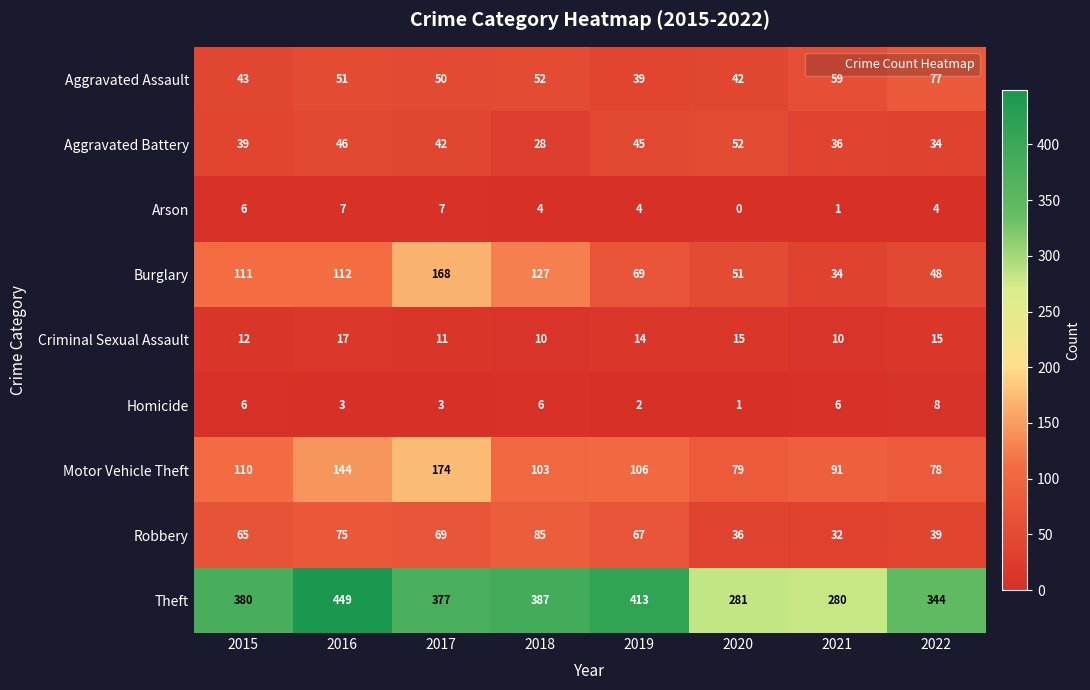

What is the difference between the maximum and minimum values in the Aggravated Battery series?

24